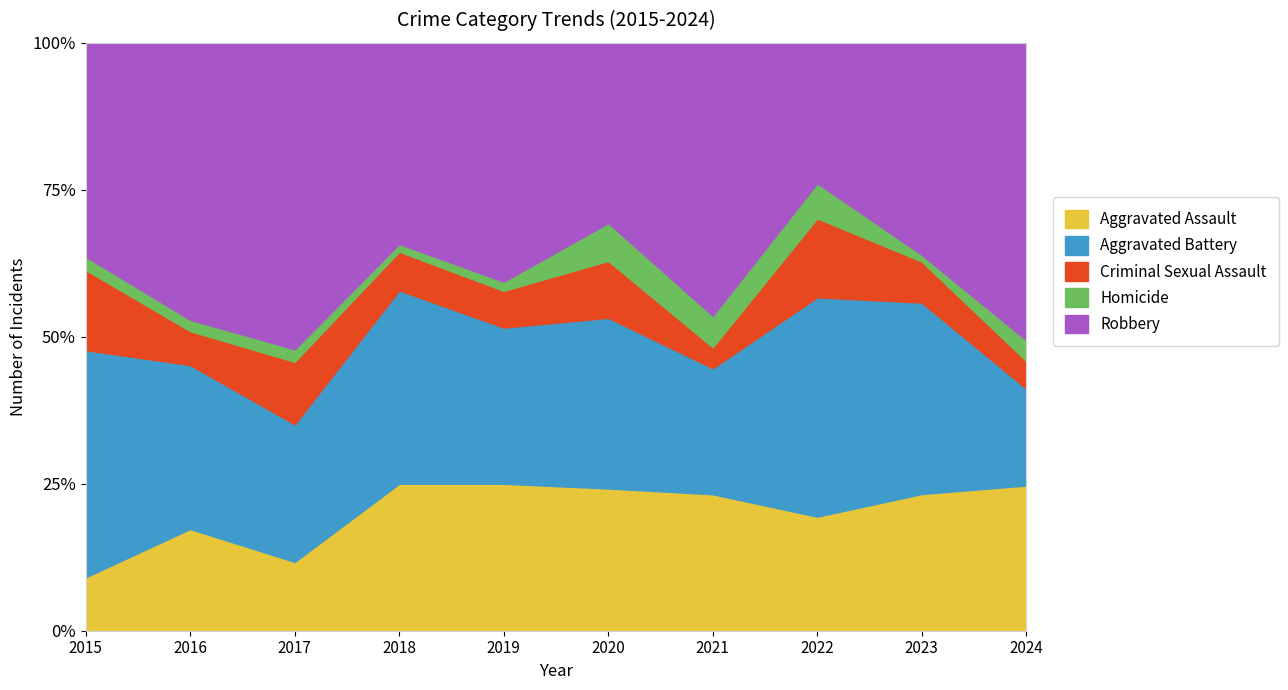

True or false: Aggravated Battery and Aggravated Assault intersect in this chart.

True